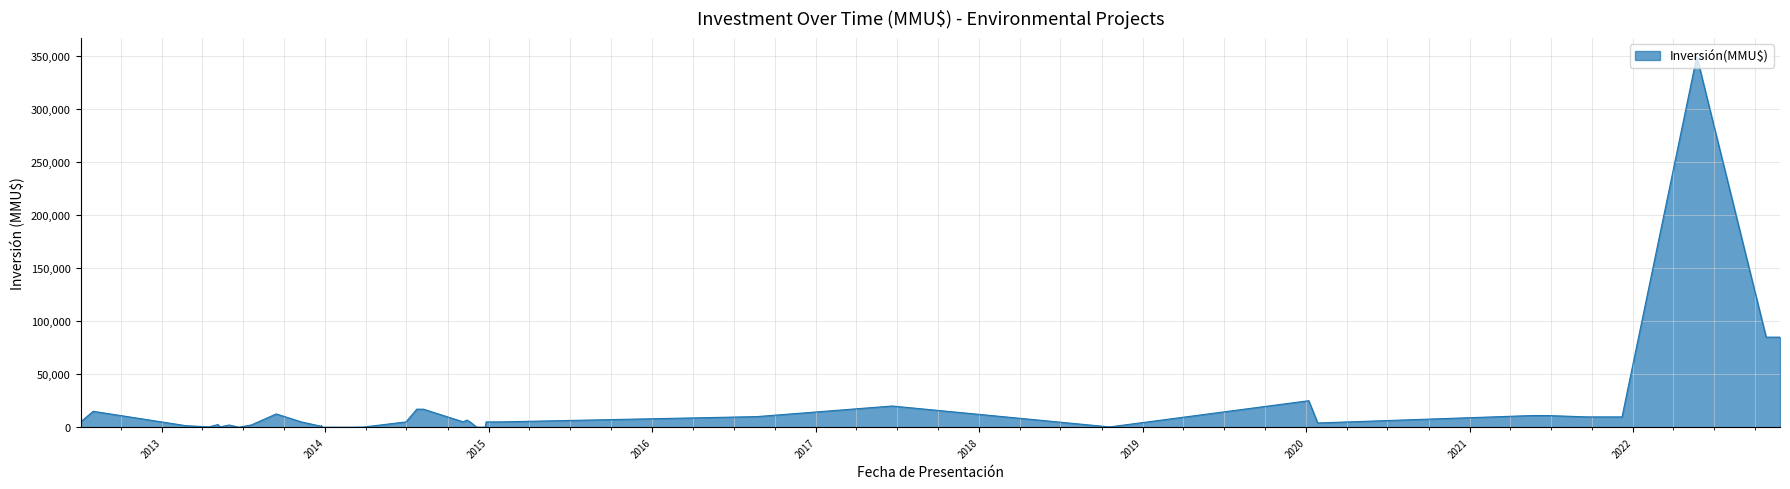

How many lines are shown in the chart?

1